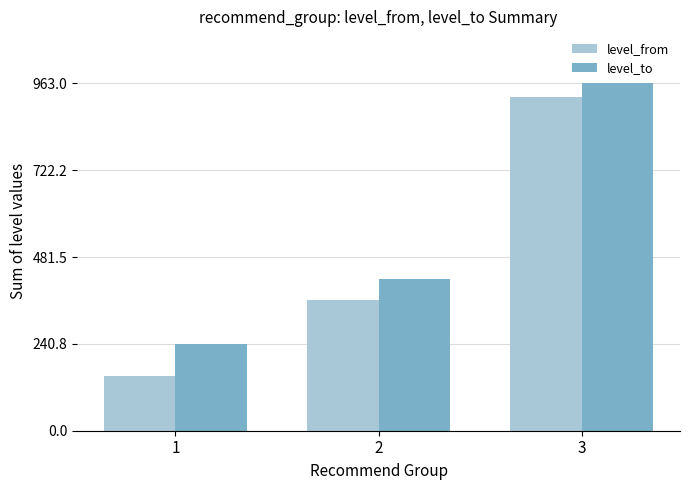

Which category has the highest value across all series?

3